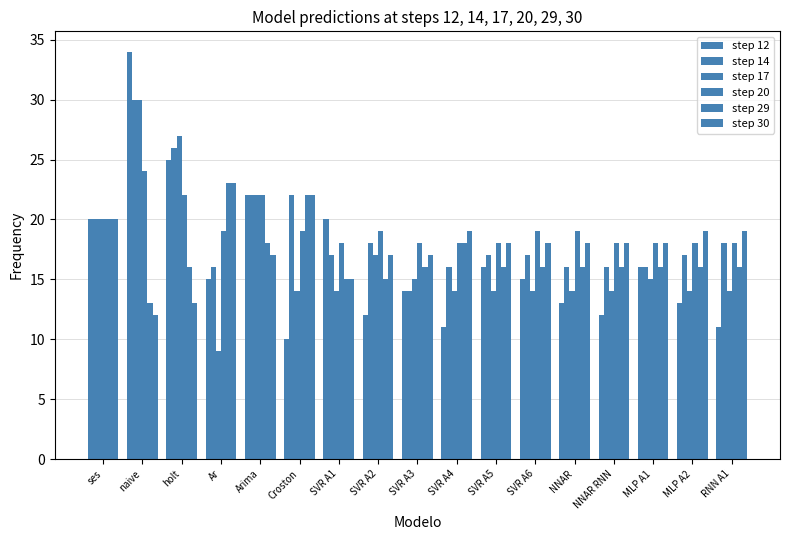

The value of step 14 at naive is 50. True or false?

False